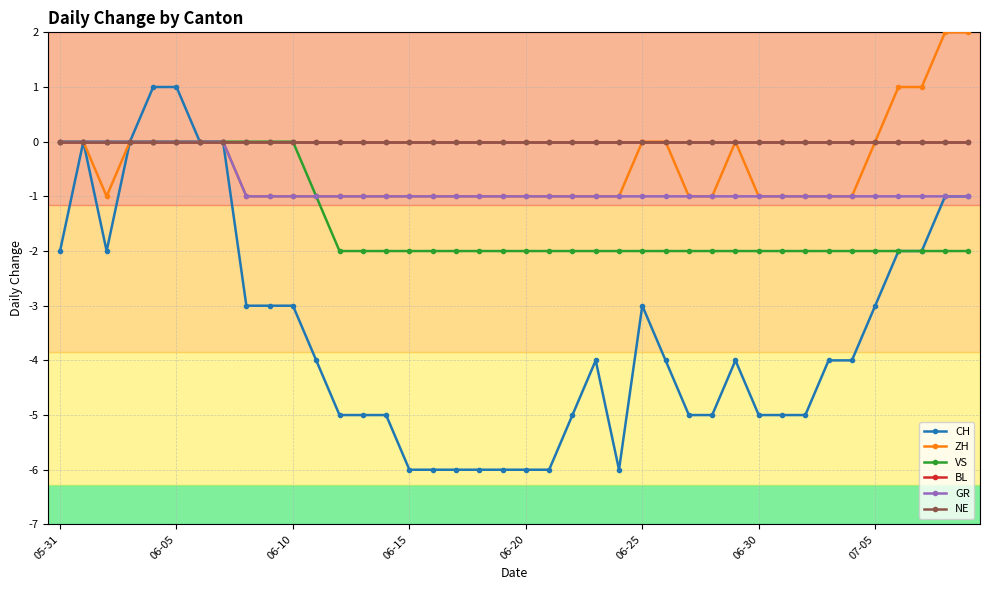

How many lines are shown in the chart?

6